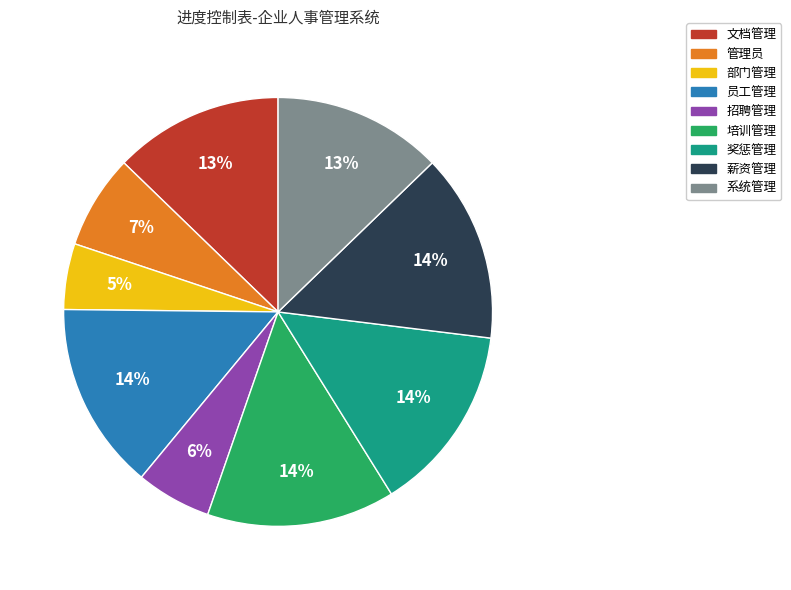

True or false: 文档管理 accounts for 24% of the total.

False